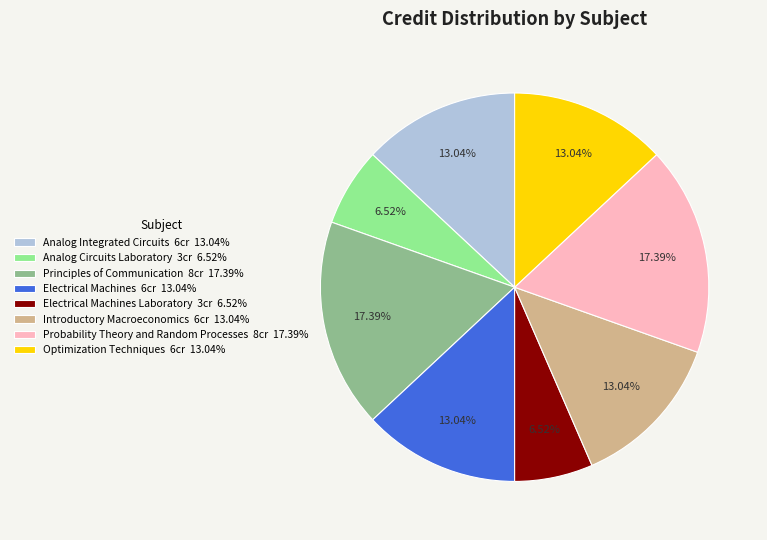

Between Principles of Communication 8cr 17.39% and Analog Integrated Circuits 6cr 13.04%, which is larger?

Principles of Communication 8cr 17.39%